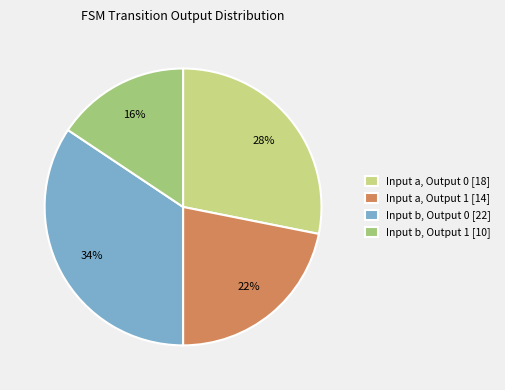

The Input b, Output 1 [10] slice represents 16% of the pie. True or false?

True